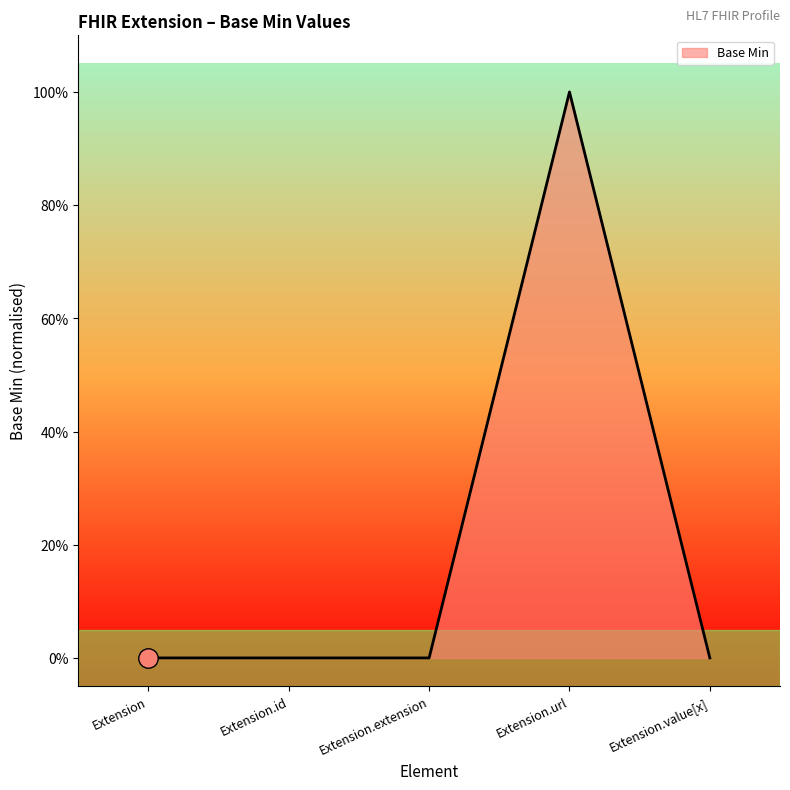

Does the chart have visible grid lines?

No